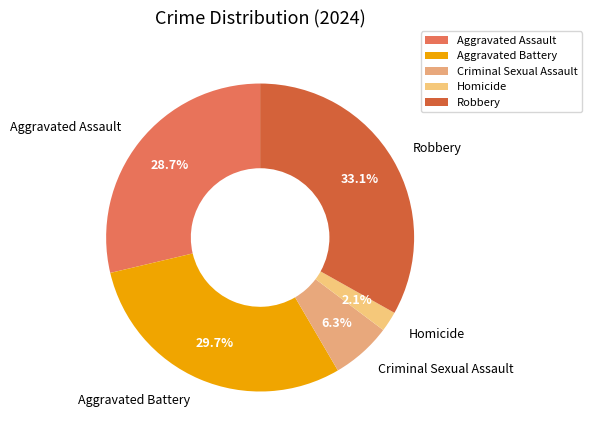

To the nearest percent, what portion does Aggravated Battery represent?

30%